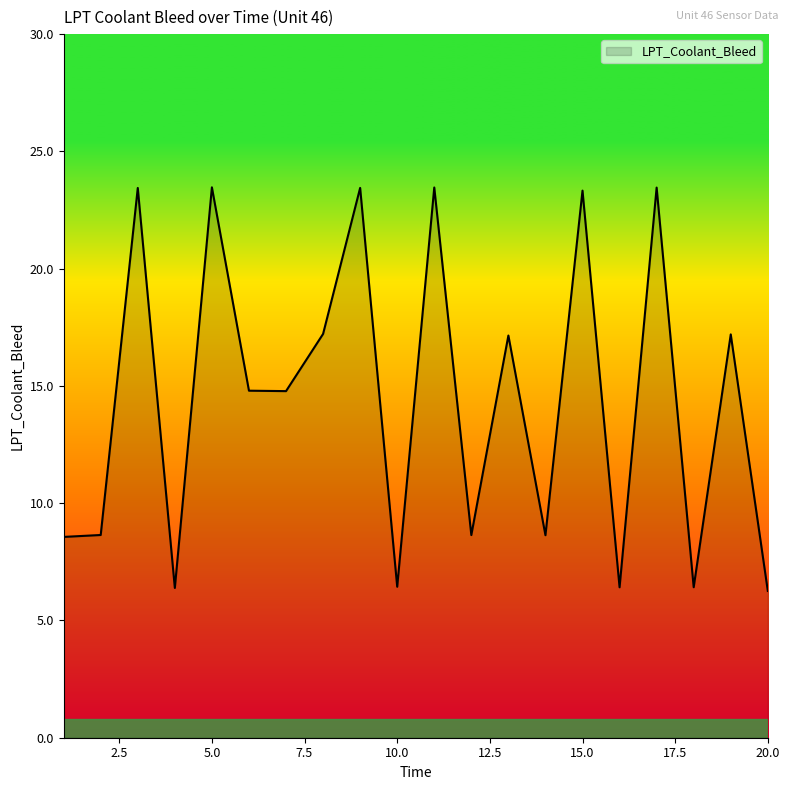

Does the chart have visible grid lines?

No